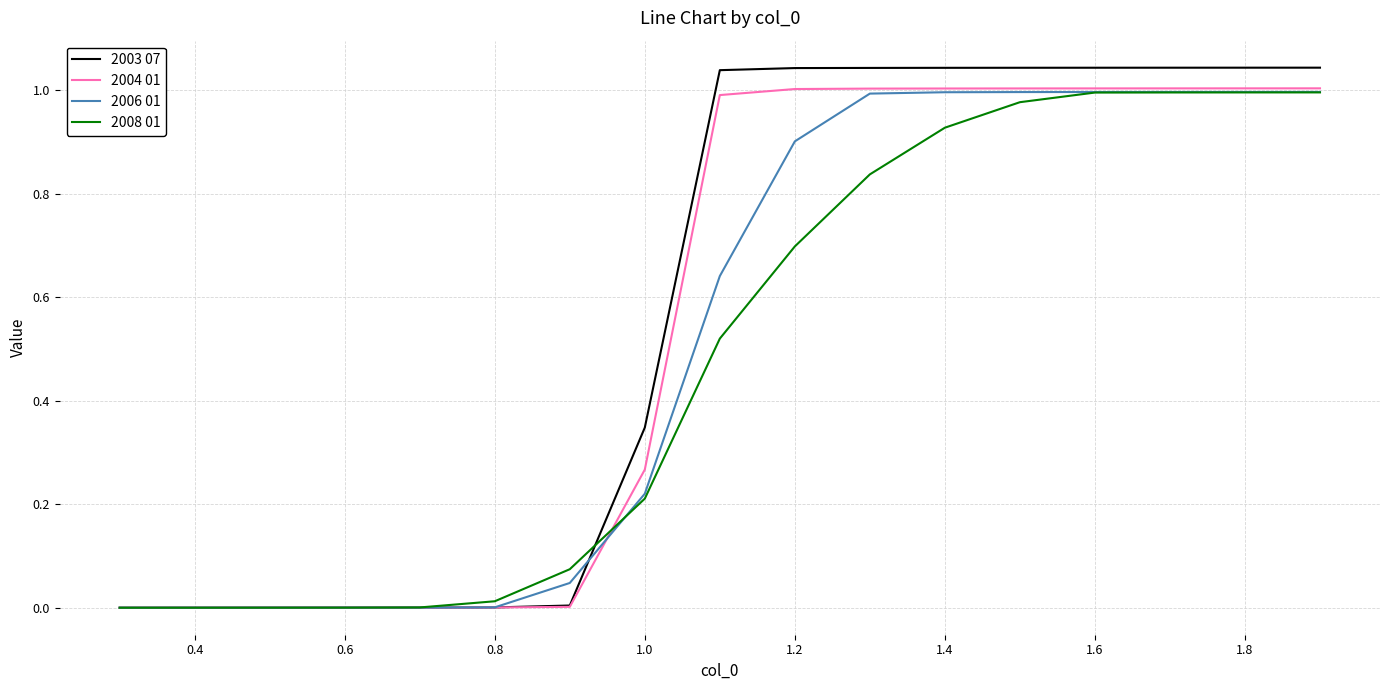

Which series has the widest spread of values?

2003 07